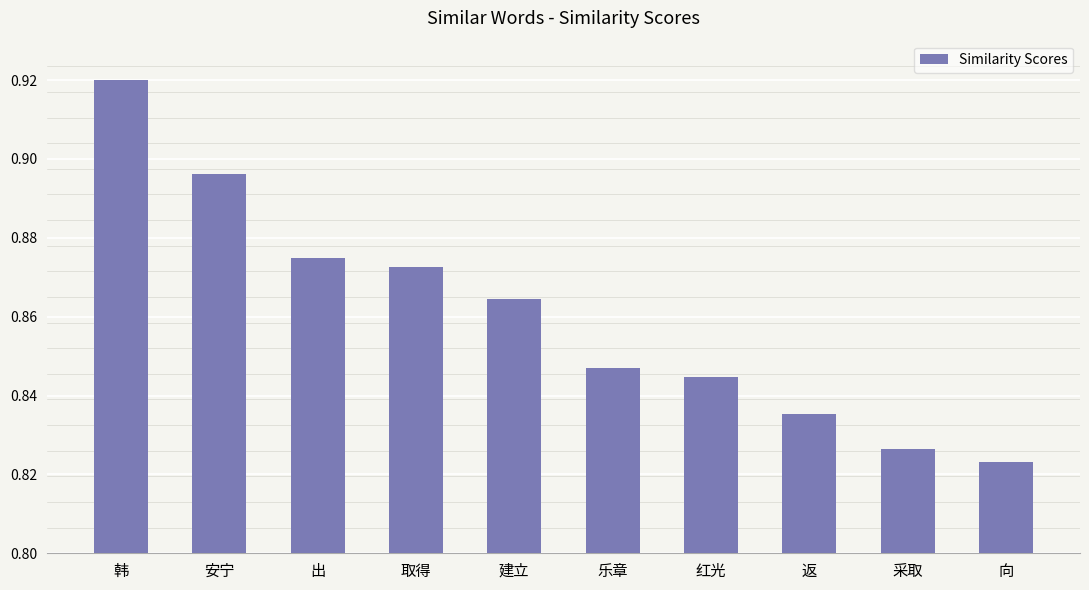

How many bars are there in total?

10